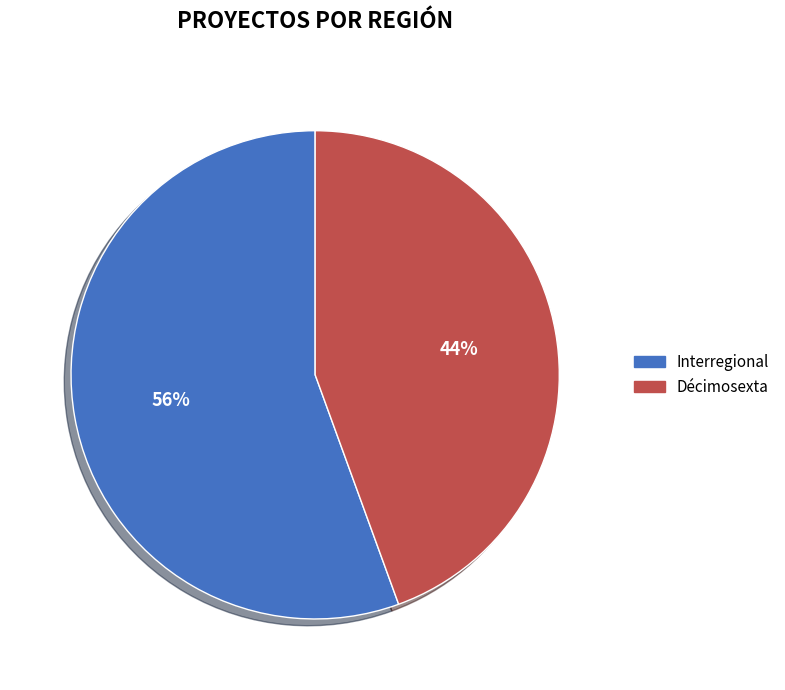

Which category has the biggest portion of the pie?

Interregional